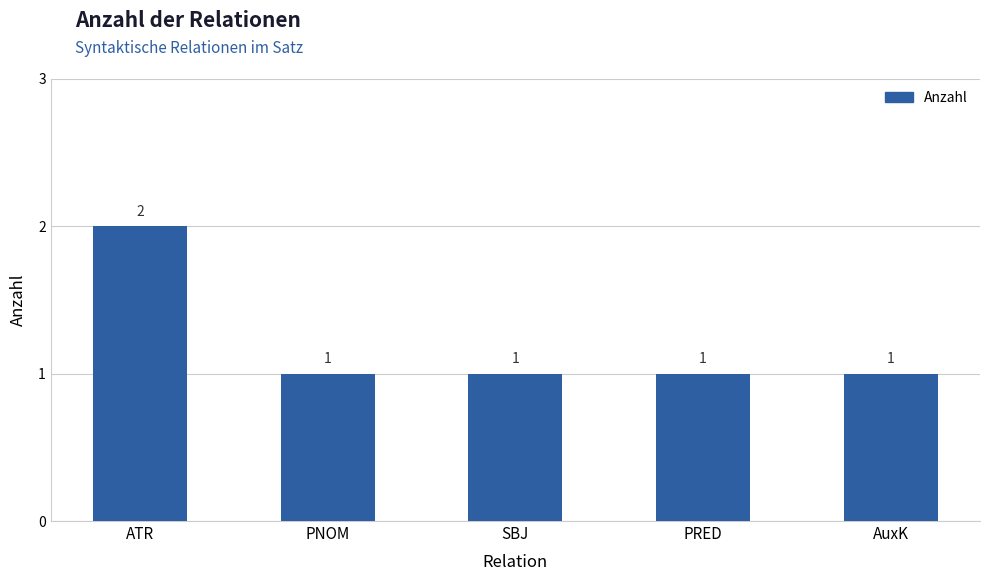

What is the value of the 1st bar from the left?

2